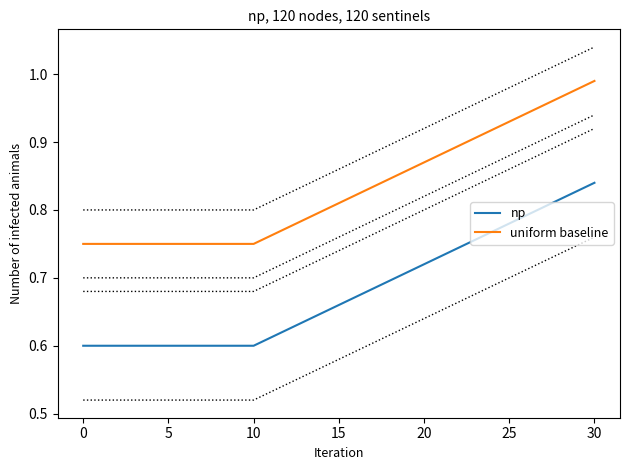

Which category has the highest value in the uniform baseline series?

30